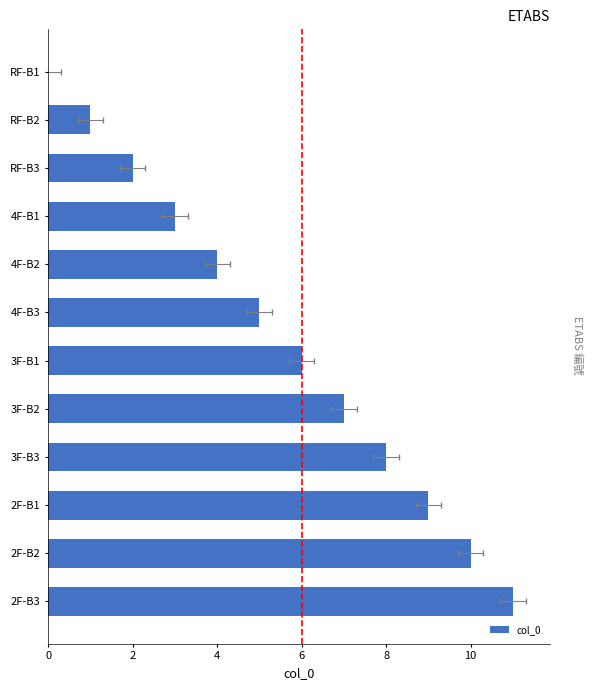

How many data points are above 6?

5